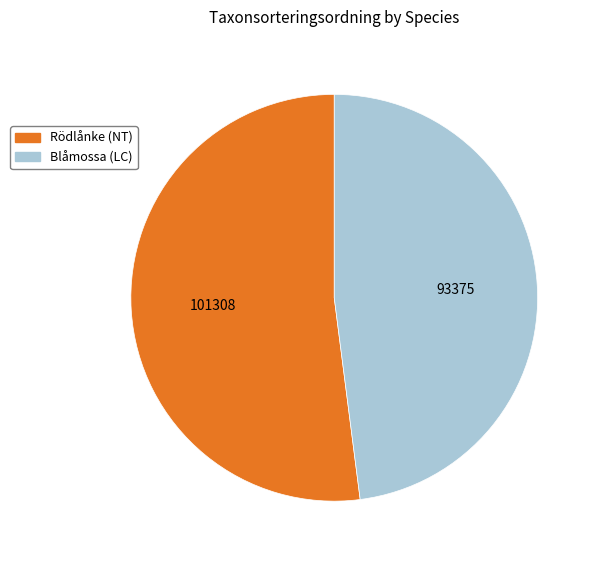

Is it true that Blåmossa (LC) is 36% of the pie?

False